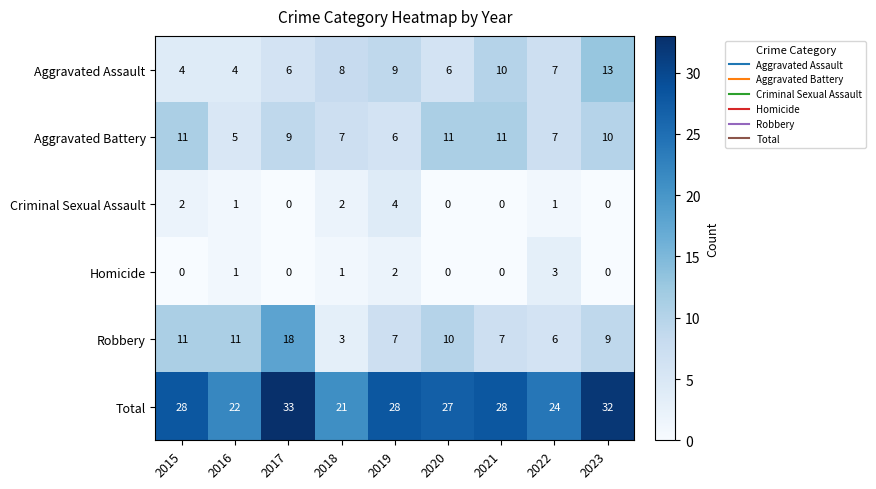

Rank the series at 2018 from highest to lowest value.

Total, Aggravated Assault, Aggravated Battery, Robbery, Criminal Sexual Assault, Homicide